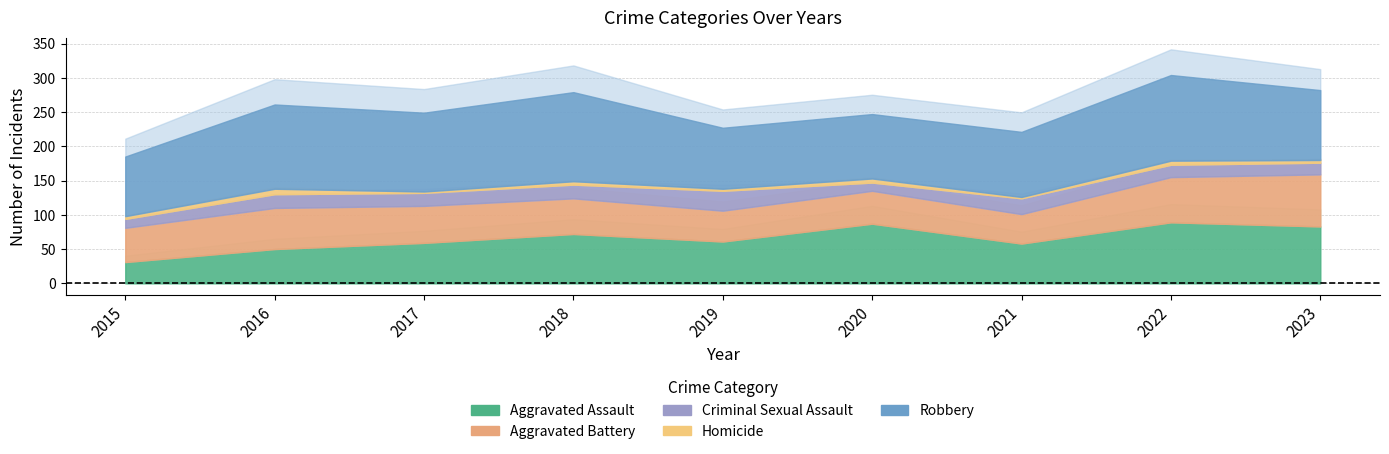

Where does the Homicide series first go above 4?

2016